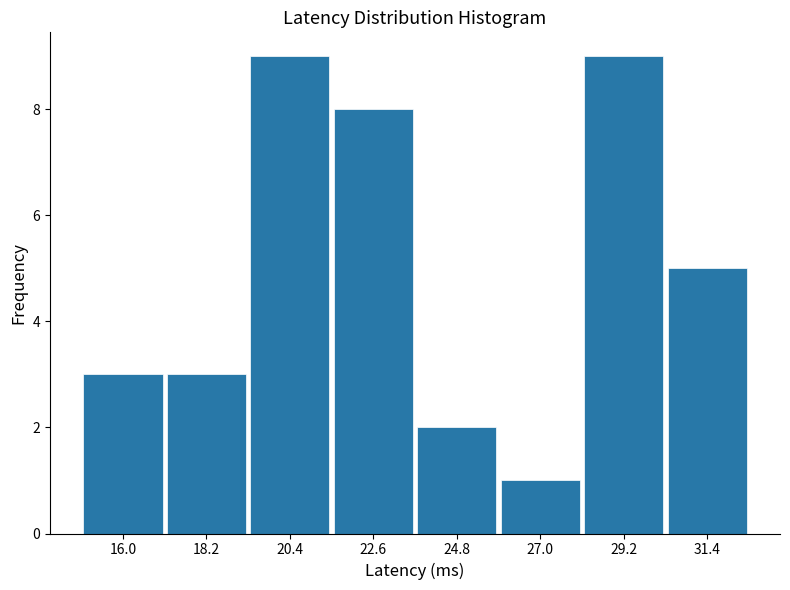

Reading left to right, transcribe this chart: for each bar, give the range it covers on the x-axis and its height. Neither the bar edges nor the heights are printed on the chart, so give them approximately, as read against the axes.

15.0 to 17.0: 3
17.0 to 19.5: 3
19.5 to 21.5: 9
21.5 to 23.5: 8
23.5 to 26.0: 2
26.0 to 28.0: 1
28.0 to 30.5: 9
30.5 to 32.5: 5